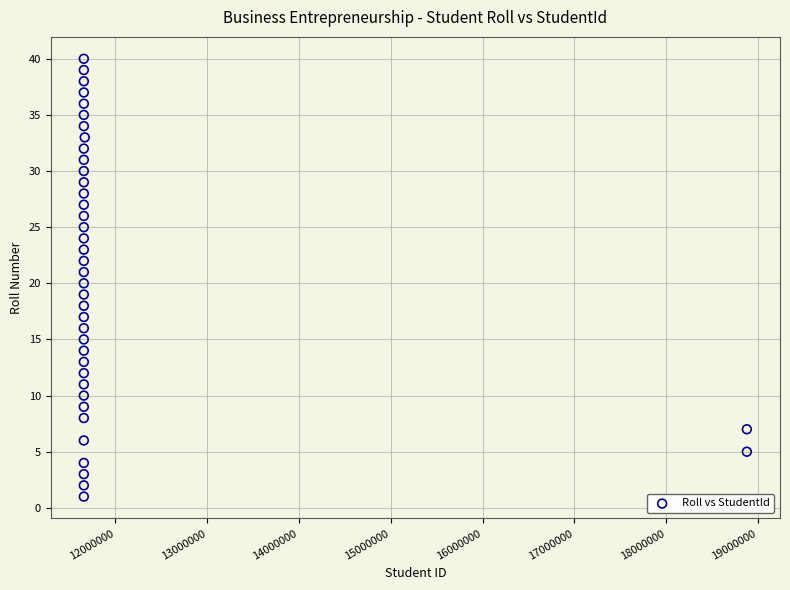

What is the range of Y values (max minus min)?

39